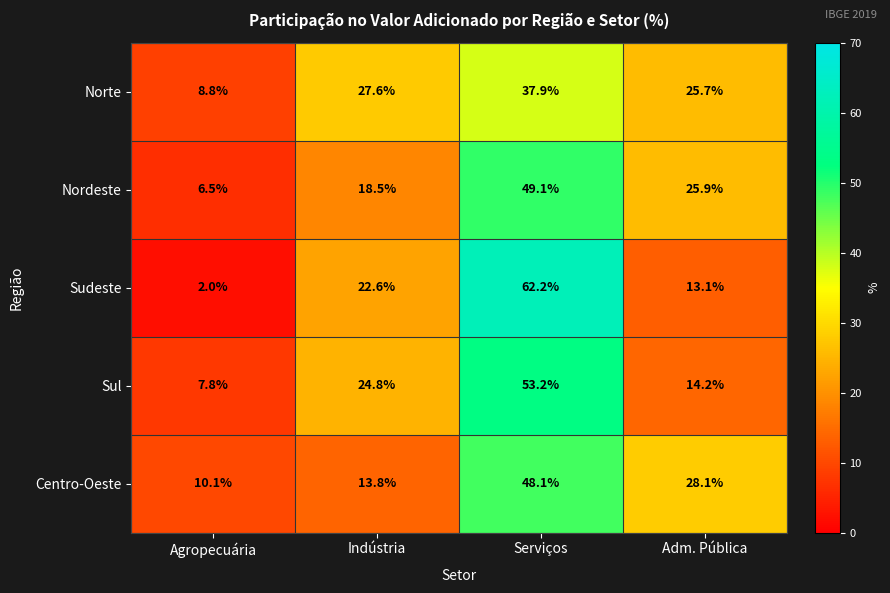

What is the sum of all Sul values?

100.0